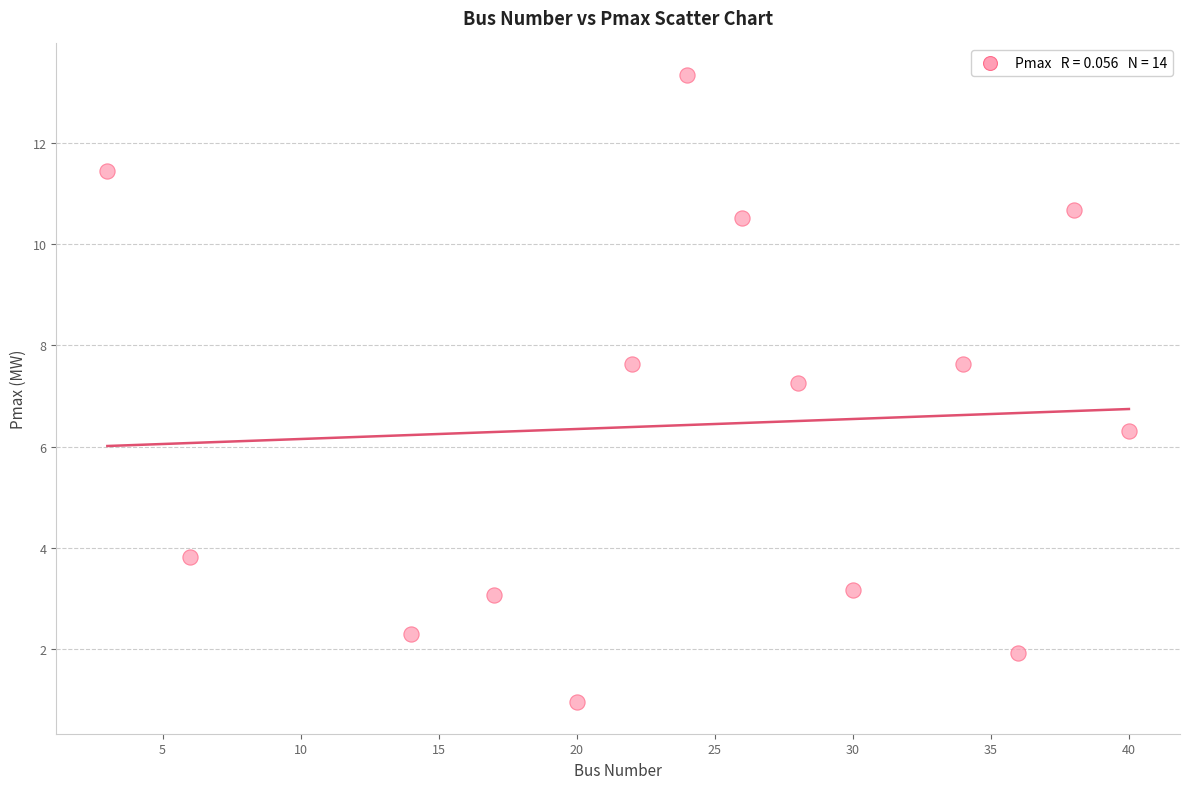

What Y value in the scatter plot is closest to 7?

7.3